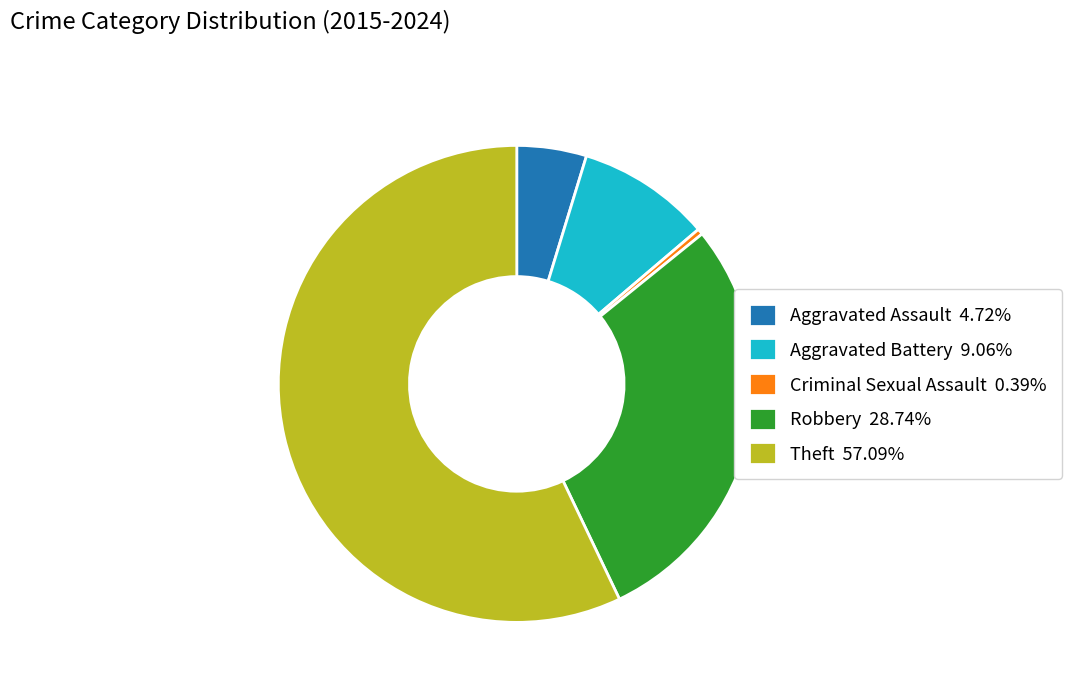

Is it true that Robbery is 29% of the pie?

True